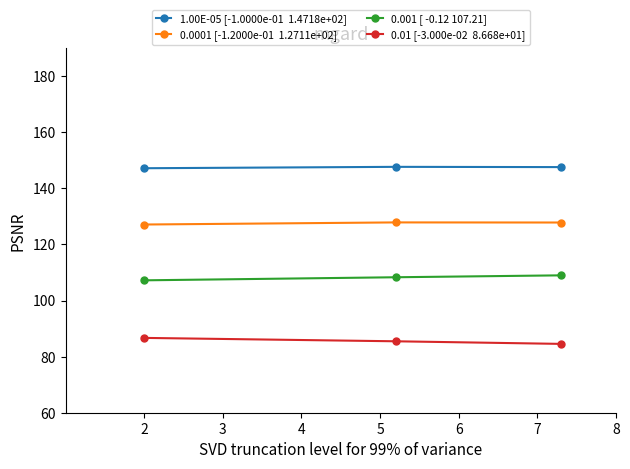

What is the minimum value shown in the chart?

84.5